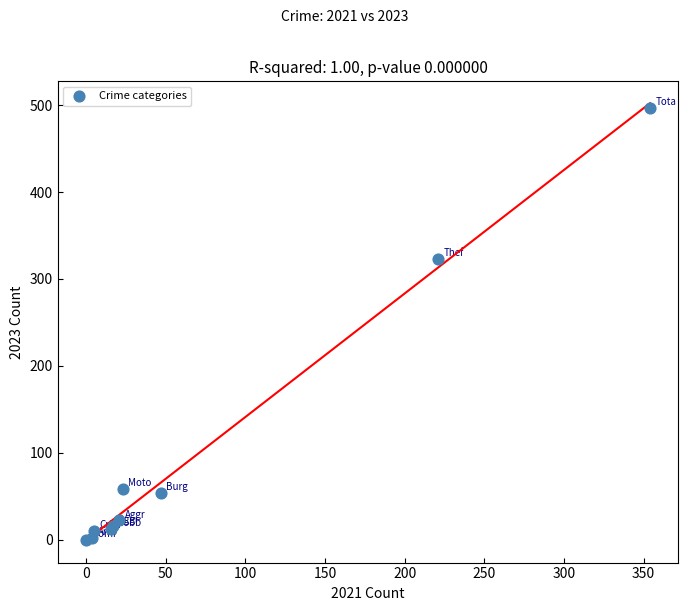

What Y value in the scatter plot is closest to 248?

323